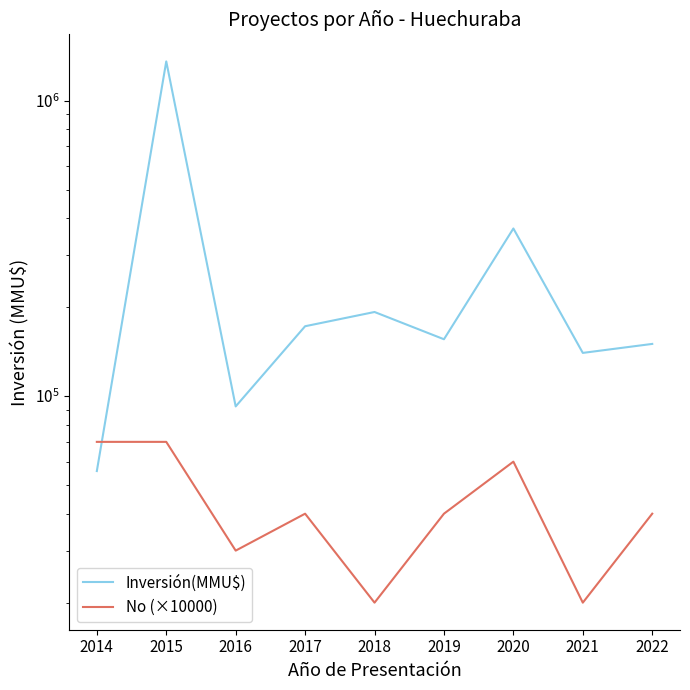

At how many categories does at least one series exceed 1120750?

1